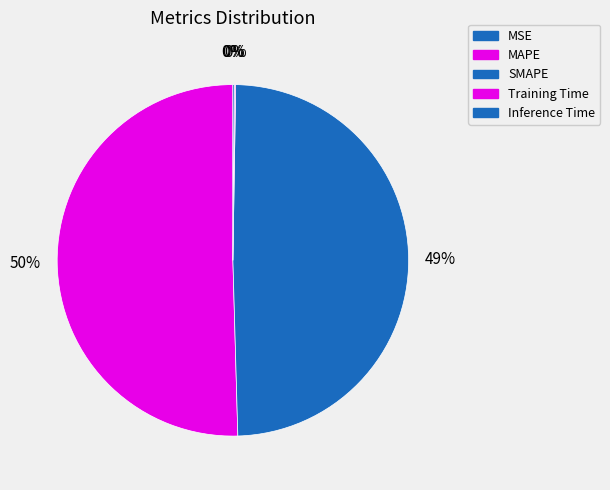

Which slice represents more than half of the pie?

MAPE